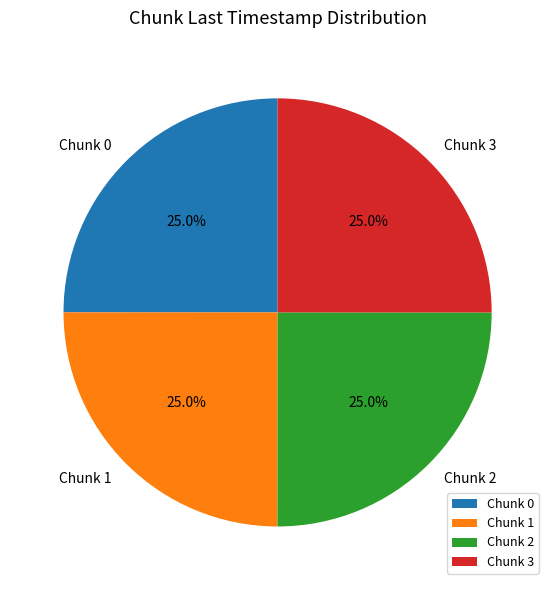

What percentage do Chunk 0 and Chunk 3 together represent?

50.0%